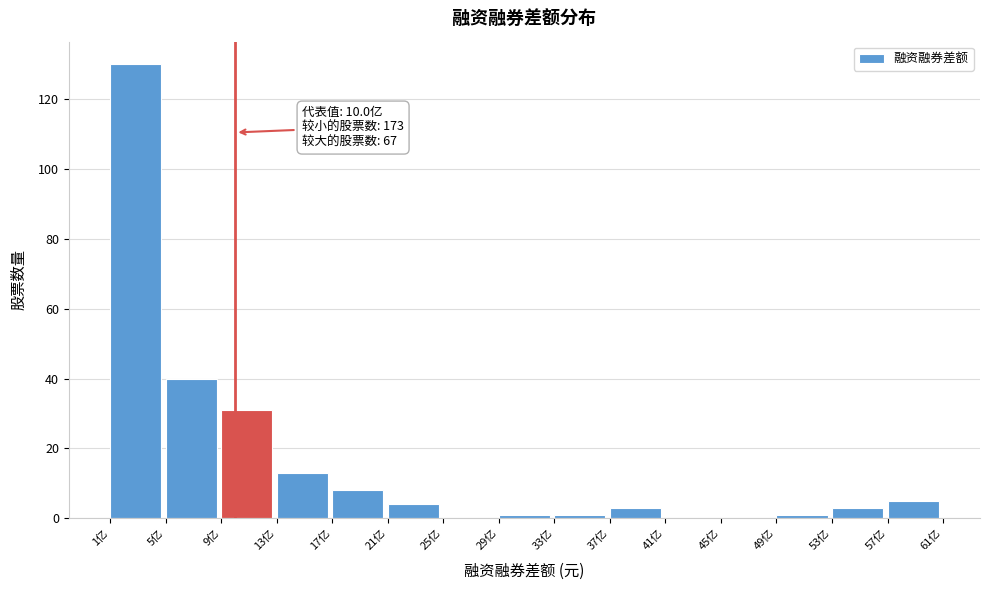

Over which range of the x-axis is the bar tallest?

1 to 5